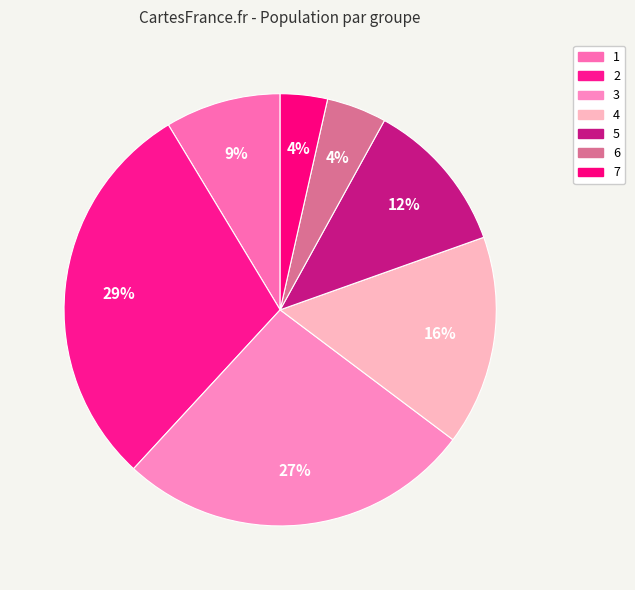

Combined, what portion of the pie is 6 and 7?

8.0%